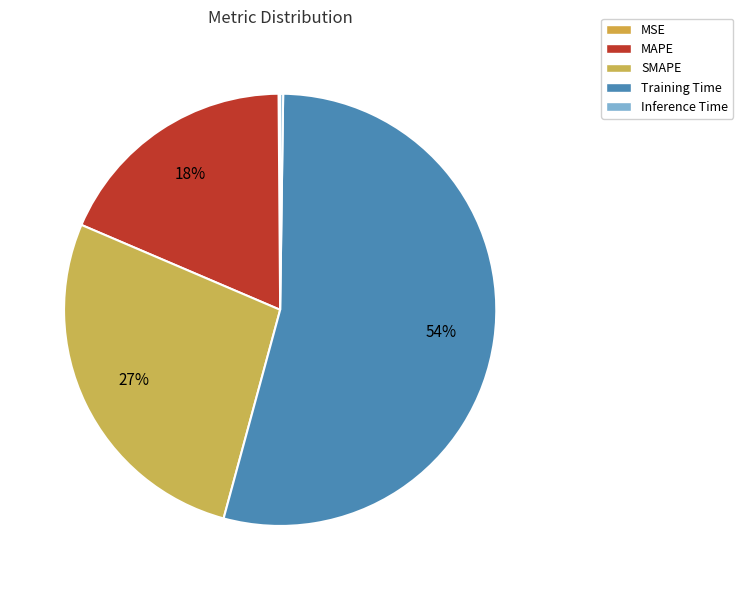

Which category has the biggest portion of the pie?

Training Time